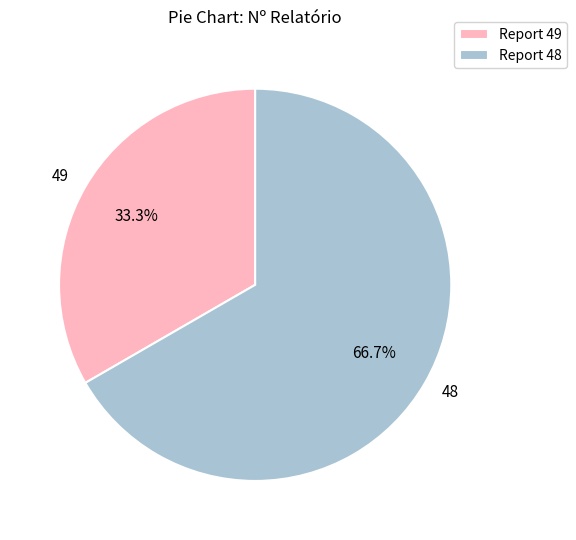

What percentage is NOT represented by 48?

33.3%